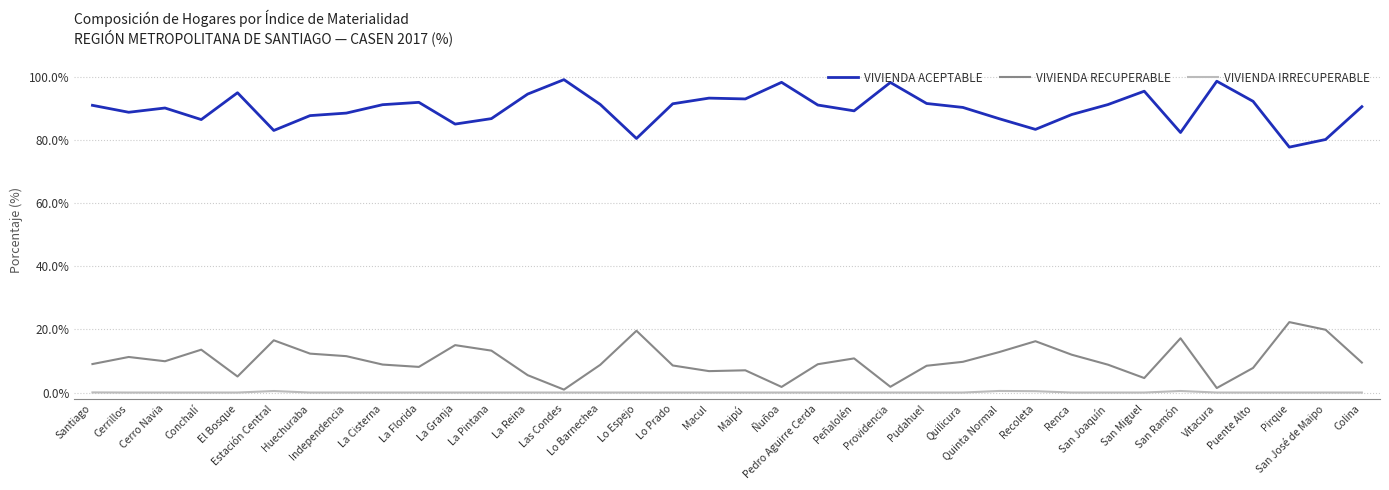

In VIVIENDA RECUPERABLE, how many points are lower than both neighbors (excluding endpoints)?

9